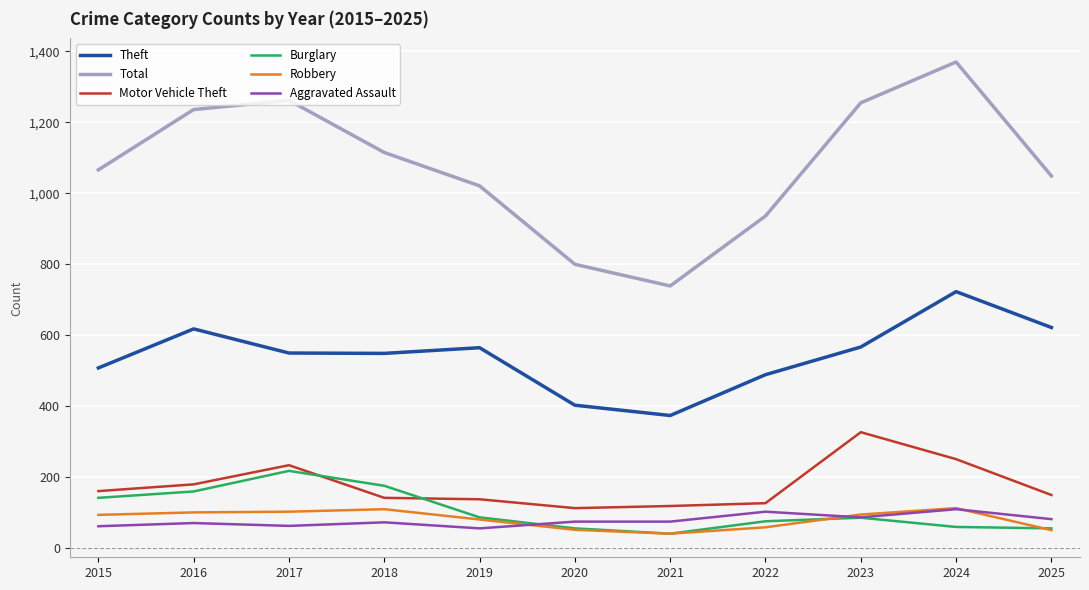

What are all the series names shown in the legend?

Theft, Total, Motor Vehicle Theft, Burglary, Robbery, Aggravated Assault